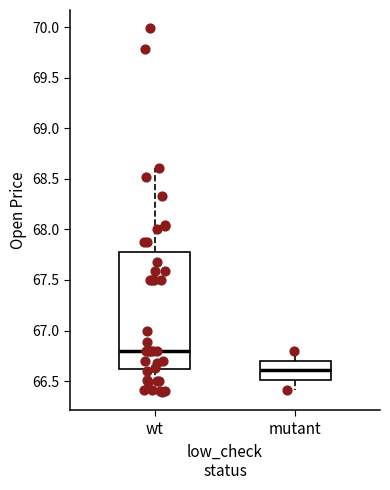

Reading left to right, read every box against the y-axis: the position of its median line, the range the box covers, and the ends of its whiskers. The values are not printed on the chart, so give them approximately, as read against the axis.

wt: median 66.8, box 66.6 to 67.8, whiskers 66.4 to 68.6
mutant: median 66.6, box 66.5 to 66.7, whiskers 66.4 to 66.8